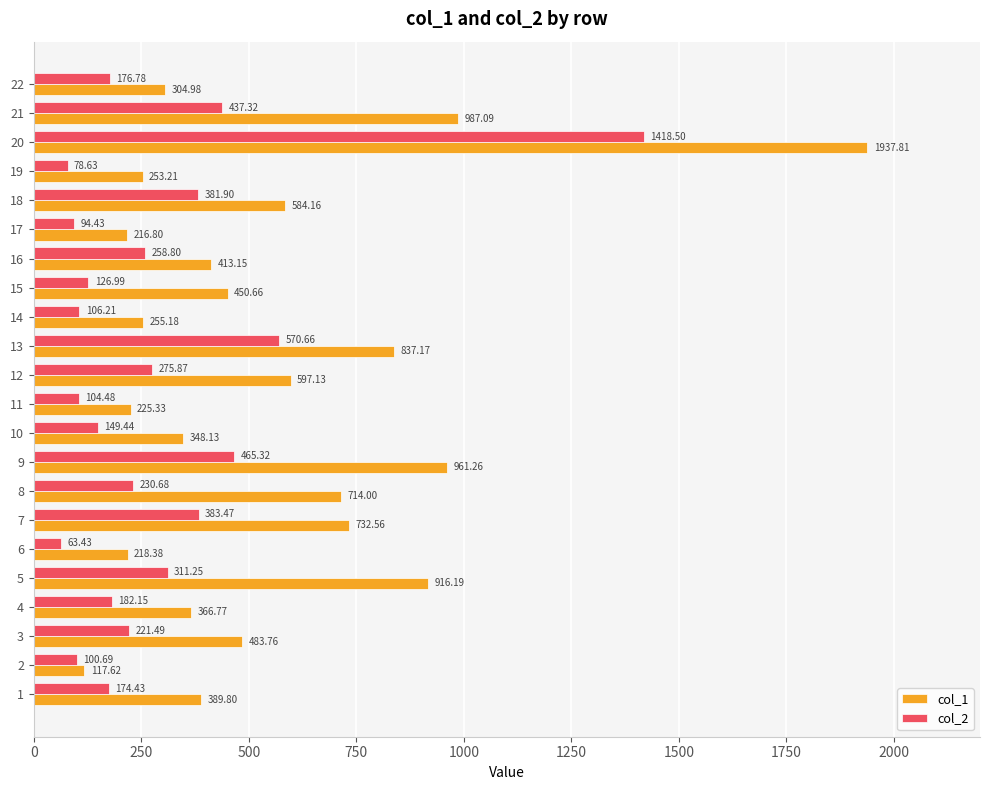

Which series has the widest spread of values?

col_1